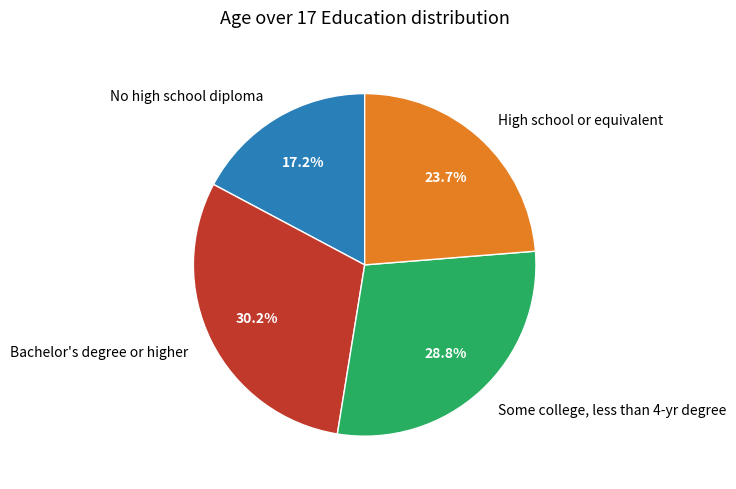

Which category has the smallest portion of the pie?

No high school diploma